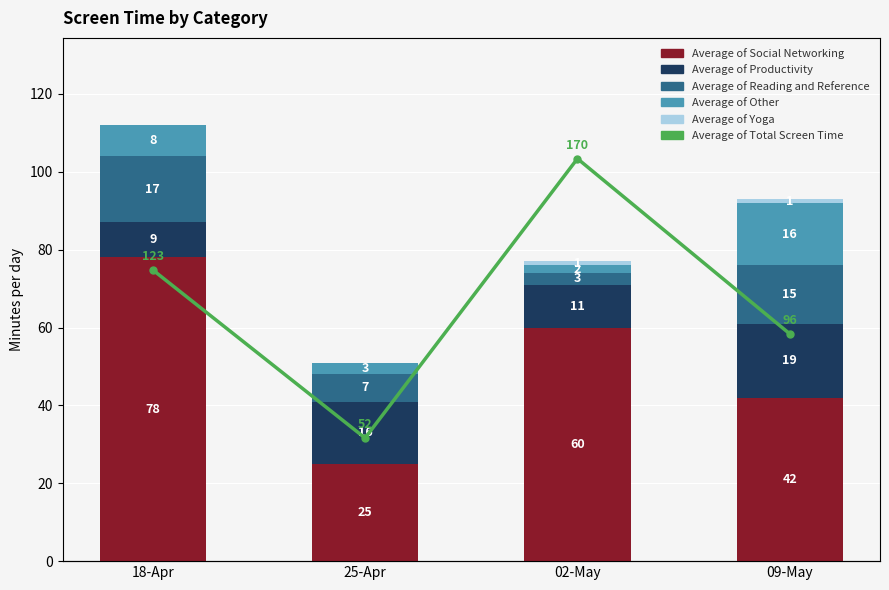

Reading left to right, transcribe all the data shown in this chart.

Average of Social Networking: 78	25	60	42
Average of Productivity: 9	16	11	19
Average of Reading and Reference: 17	7	3	15
Average of Other: 8	3	2	16
Average of Yoga: 0	0	1	1
Average of Total Screen Time: 123	52	170	96